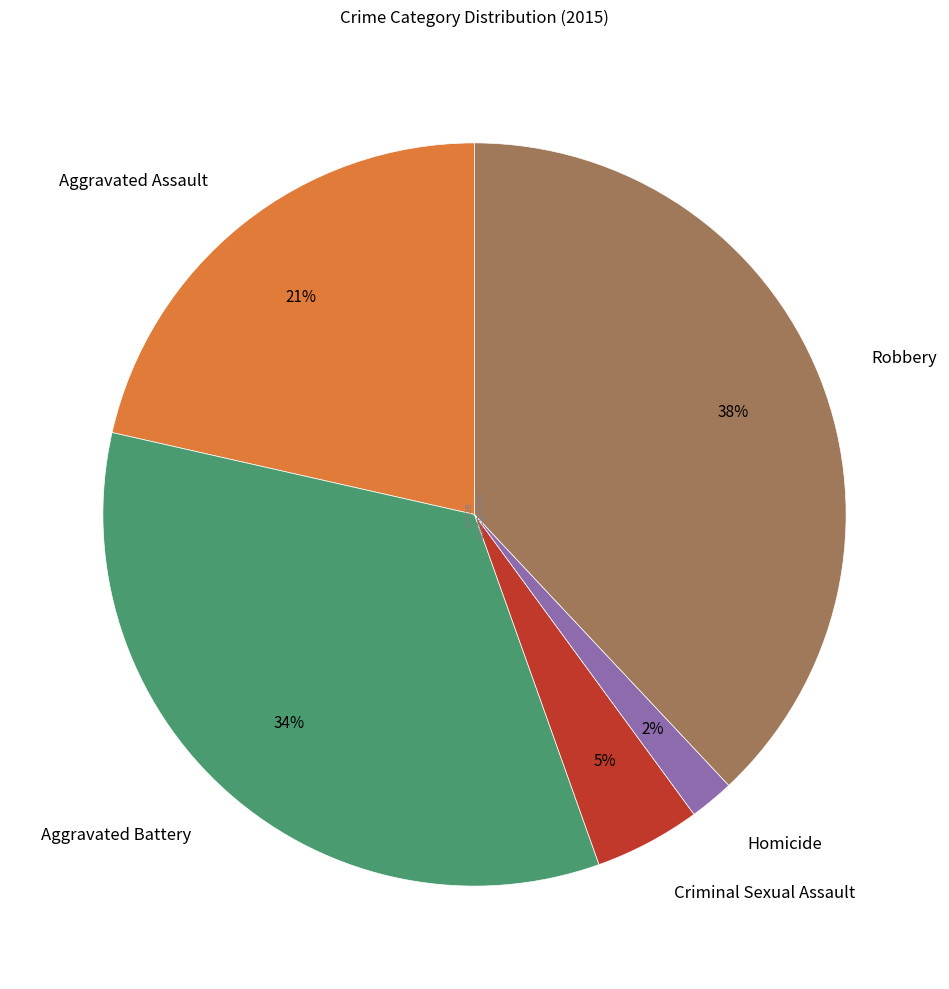

What is the largest slice in the pie chart?

Robbery